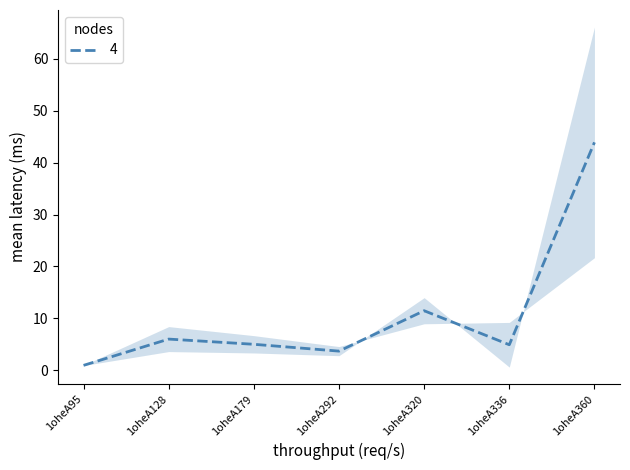

The chart shows a value of 5.0 at 1oheA179. True or false?

True